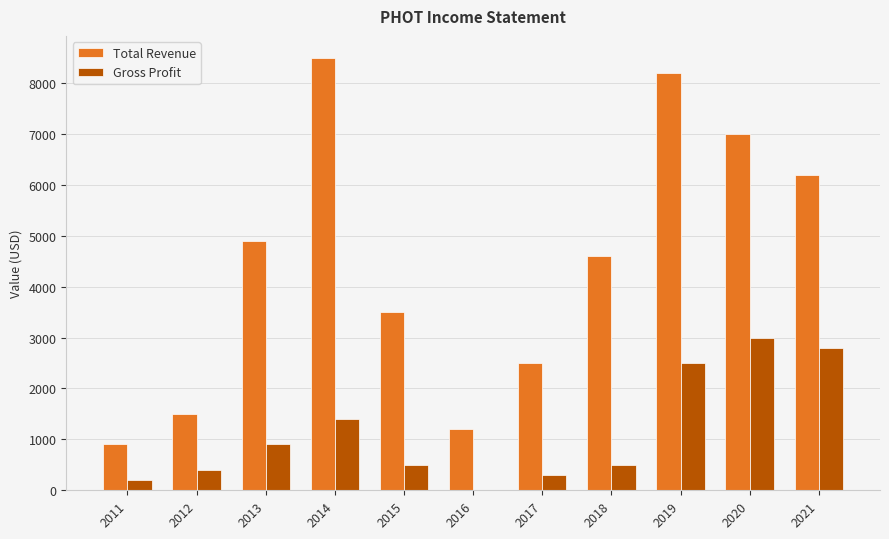

What are all the series names shown in the legend?

Total Revenue, Gross Profit